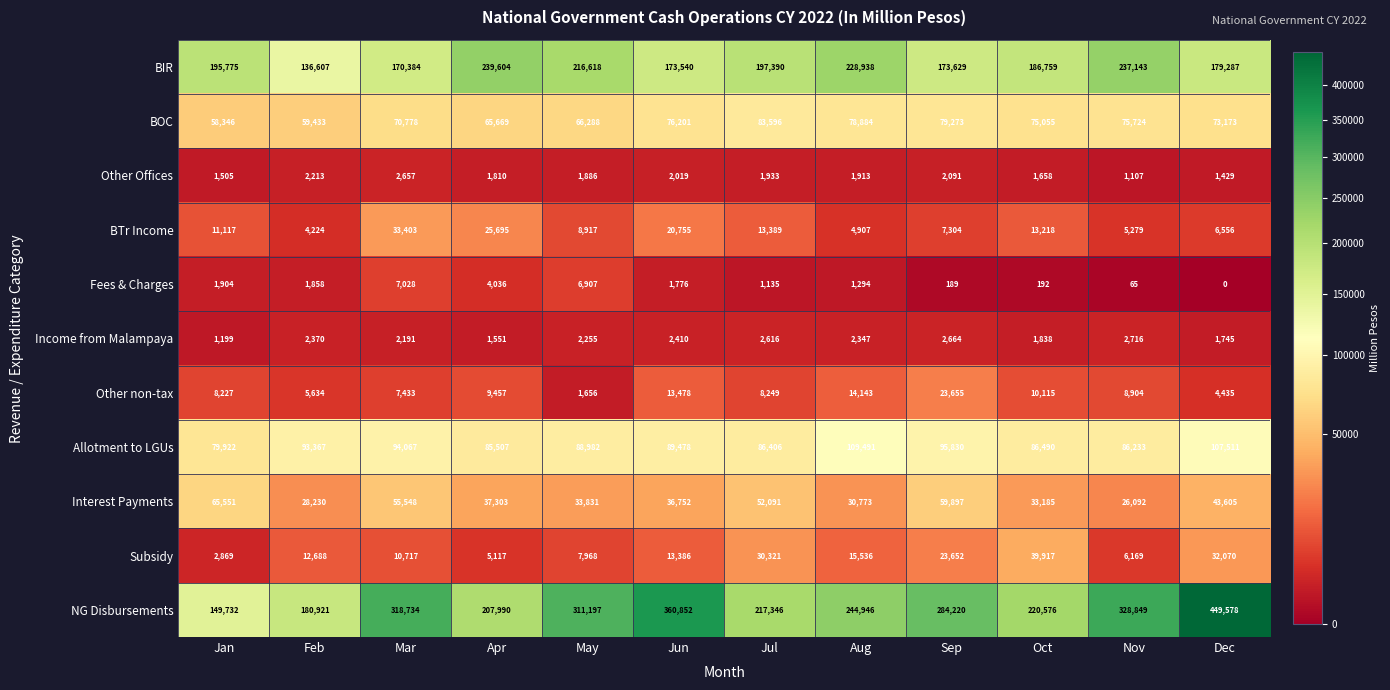

Rank the series by their maximum value, from lowest to highest.

Other Offices, Income from Malampaya, Fees & Charges, Other non-tax, BTr Income, Subsidy, Interest Payments, BOC, Allotment to LGUs, BIR, NG Disbursements